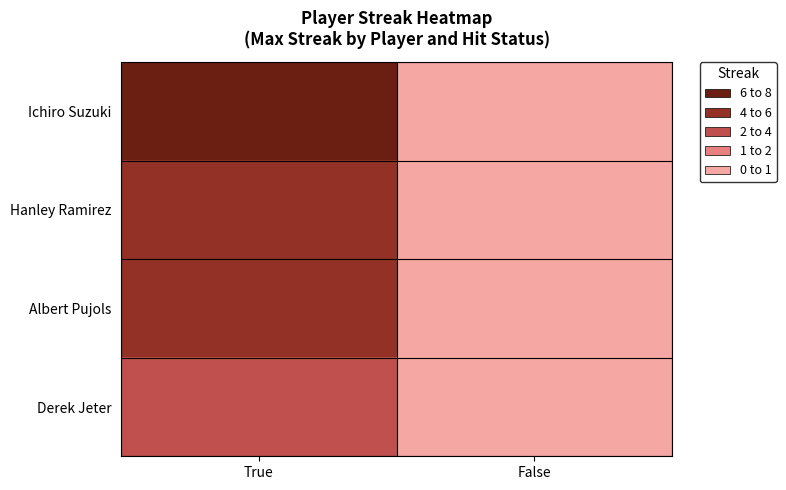

Reading left to right, list all the values displayed in this chart.

Ichiro Suzuki: True=8	False=0
Hanley Ramirez: True=5	False=0
Albert Pujols: True=4	False=0
Derek Jeter: True=2	False=0